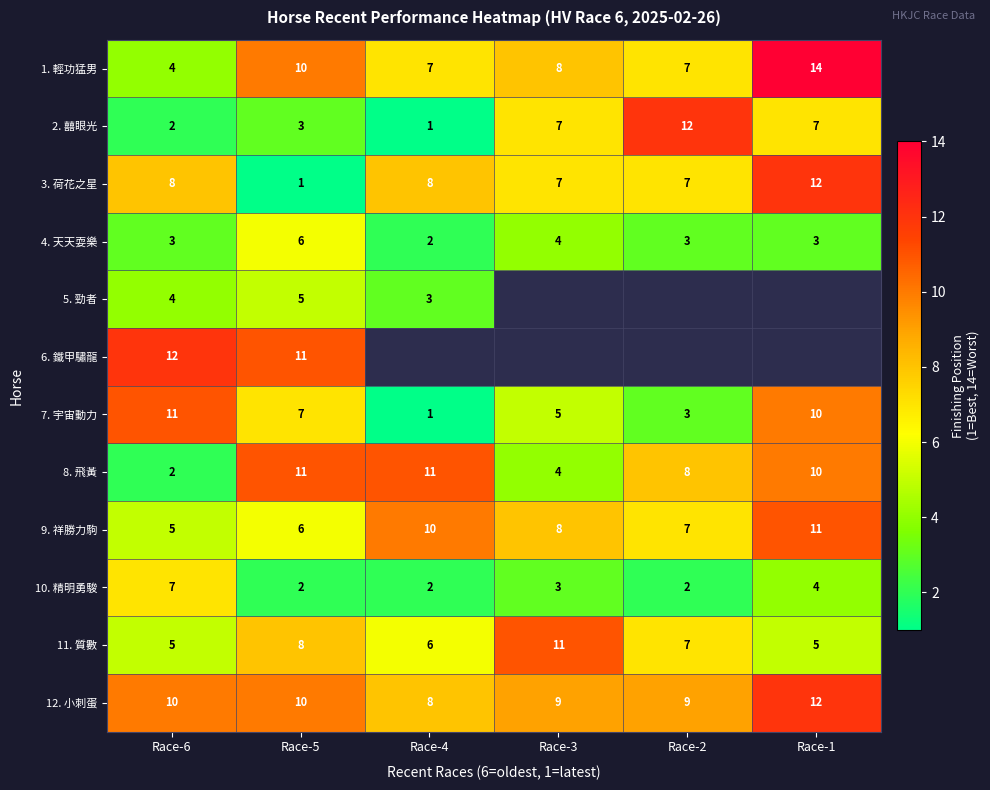

Is the value of 9. 祥勝力駒 at Race-6 greater than the value of 10. 精明勇駿 at Race-2?

Yes